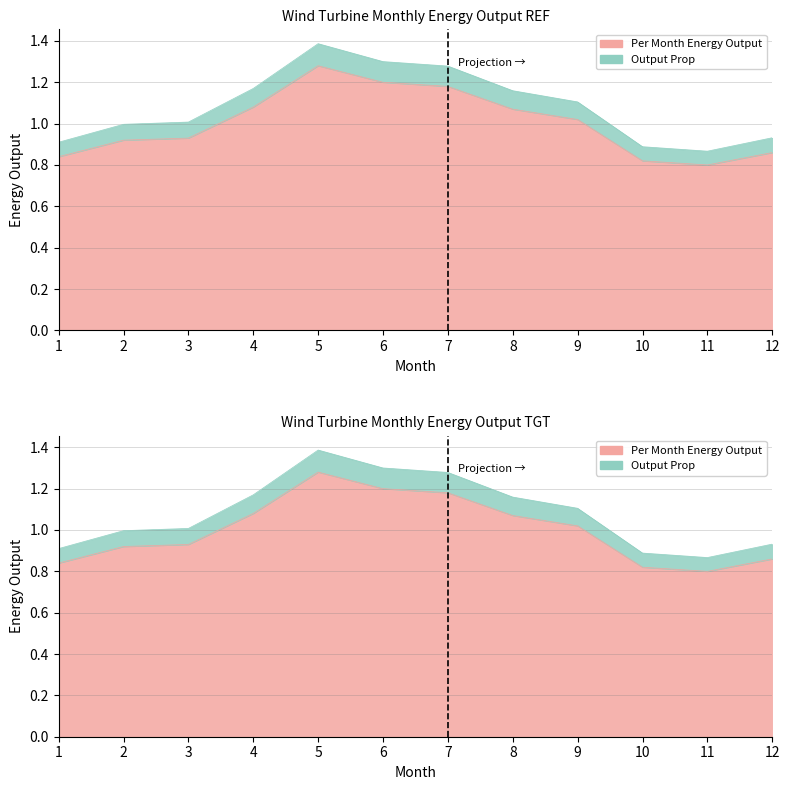

The value of Output Prop at 11 is 0.9. True or false?

True